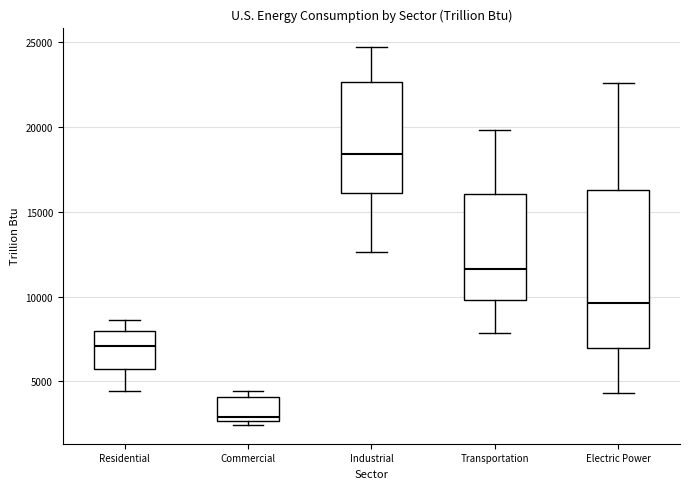

Reading left to right, transcribe this box plot: for each box, give where its median line is, the range the box spans, and where its two whiskers end, as read against the y-axis. The values are not printed on the chart, so give them approximately, as read against the axis.

Residential: median 7000, box 5500 to 8000, whiskers 4500 to 8500
Commercial: median 3000, box 2500 to 4000, whiskers 2500 (just below the box's lower edge) to 4500
Industrial: median 18500, box 16000 to 22500, whiskers 12500 to 24500
Transportation: median 11500, box 10000 to 16000, whiskers 8000 to 20000
Electric Power: median 9500, box 7000 to 16500, whiskers 4500 to 22500